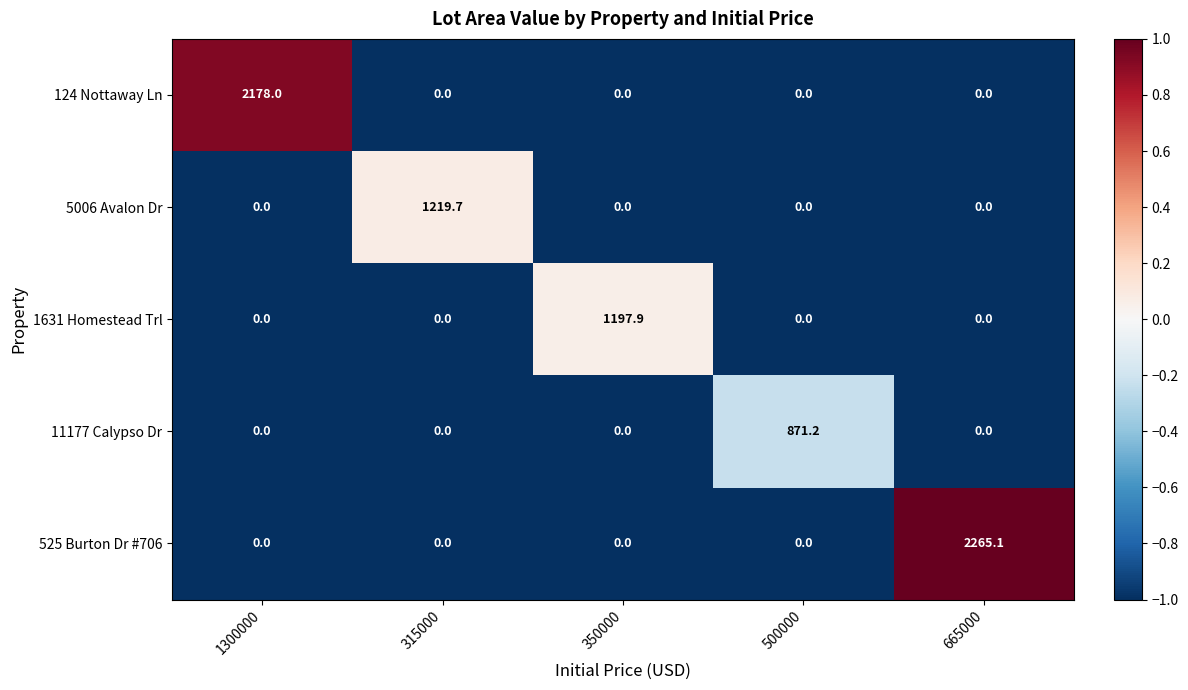

What is the average value of the 1631 Homestead Trl series?

239.6